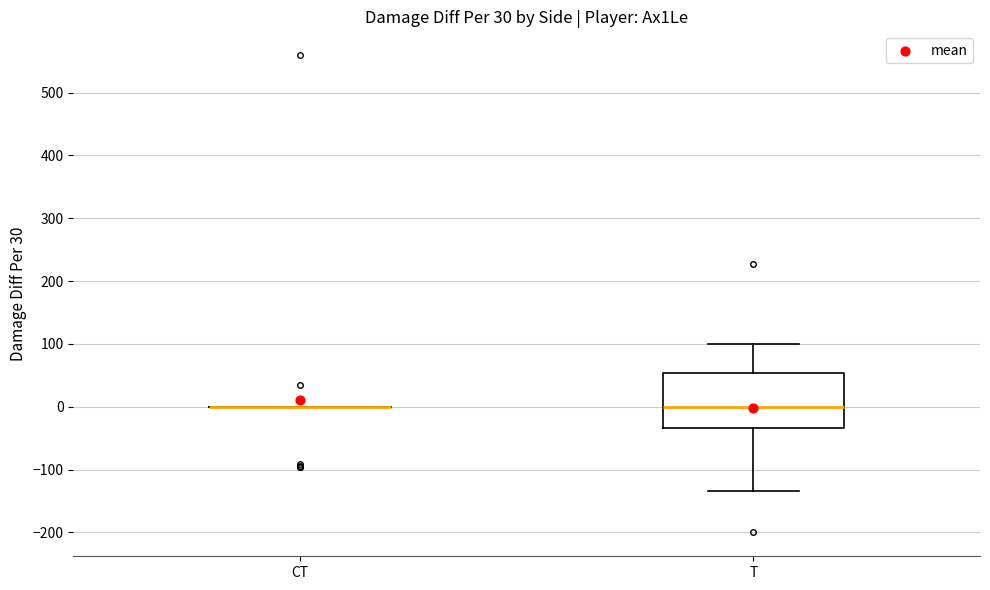

Reading left to right, read every box against the y-axis: the position of its median line, the range the box covers, and the ends of its whiskers. The values are not printed on the chart, so give them approximately, as read against the axis.

CT: box collapsed to a line at 0, whiskers 0 to 0
T: median 0, box -30 to 50, whiskers -130 to 100